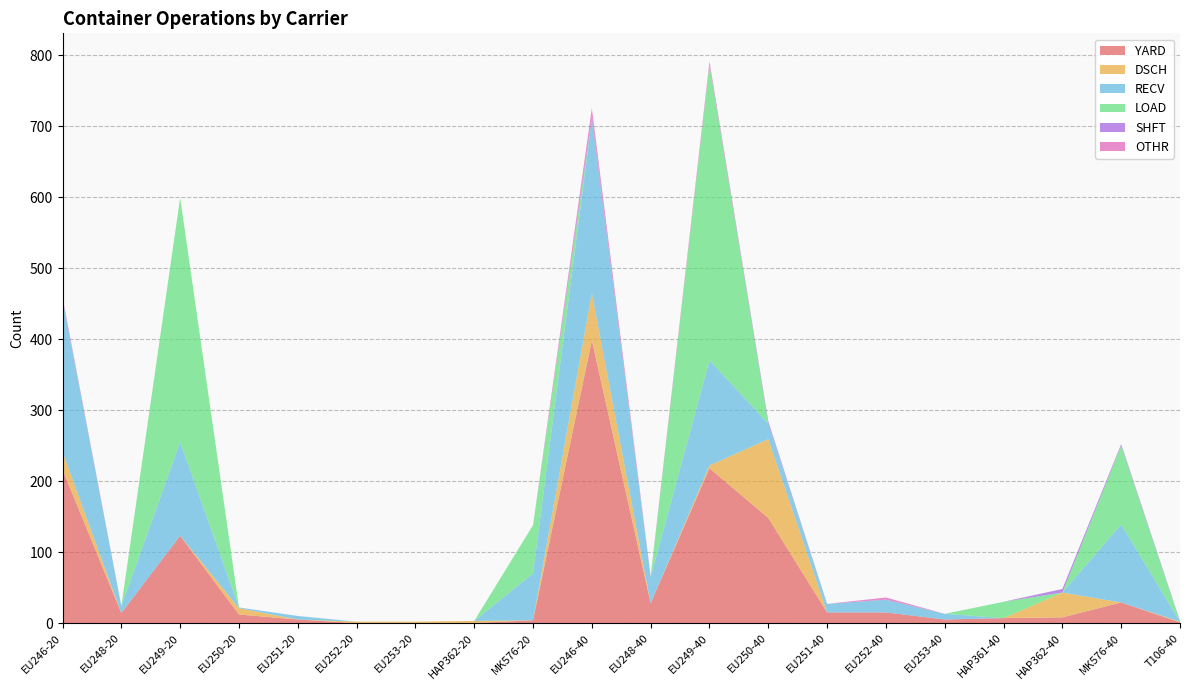

Reading left to right, transcribe all the data shown in this chart.

YARD: EU246-20=216	EU248-20=14	EU249-20=123	EU250-20=12	EU251-20=5	EU252-20=0	EU253-20=0	HAP362-20=0	MK576-20=4	EU246-40=398	EU248-40=28	EU249-40=218	EU250-40=148	EU251-40=15	EU252-40=15	EU253-40=5	HAP361-40=7	HAP362-40=8	MK576-40=29	T106-40=1
DSCH: EU246-20=25	EU248-20=0	EU249-20=0	EU250-20=9	EU251-20=0	EU252-20=2	EU253-20=2	HAP362-20=3	MK576-20=0	EU246-40=67	EU248-40=0	EU249-40=4	EU250-40=111	EU251-40=0	EU252-40=0	EU253-40=0	HAP361-40=0	HAP362-40=35	MK576-40=0	T106-40=1
RECV: EU246-20=214	EU248-20=10	EU249-20=132	EU250-20=1	EU251-20=5	EU252-20=0	EU253-20=0	HAP362-20=0	MK576-20=66	EU246-40=244	EU248-40=37	EU249-40=148	EU250-40=22	EU251-40=12	EU252-40=18	EU253-40=8	HAP361-40=0	HAP362-40=0	MK576-40=110	T106-40=0
LOAD: EU246-20=0	EU248-20=0	EU249-20=344	EU250-20=0	EU251-20=0	EU252-20=0	EU253-20=0	HAP362-20=0	MK576-20=68	EU246-40=0	EU248-40=0	EU249-40=416	EU250-40=0	EU251-40=0	EU252-40=0	EU253-40=0	HAP361-40=23	HAP362-40=0	MK576-40=111	T106-40=0
SHFT: EU246-20=2	EU248-20=0	EU249-20=0	EU250-20=0	EU251-20=0	EU252-20=0	EU253-20=0	HAP362-20=0	MK576-20=0	EU246-40=6	EU248-40=0	EU249-40=1	EU250-40=3	EU251-40=0	EU252-40=0	EU253-40=0	HAP361-40=0	HAP362-40=5	MK576-40=2	T106-40=1
OTHR: EU246-20=2	EU248-20=0	EU249-20=0	EU250-20=0	EU251-20=0	EU252-20=0	EU253-20=0	HAP362-20=0	MK576-20=0	EU246-40=10	EU248-40=1	EU249-40=4	EU250-40=0	EU251-40=0	EU252-40=3	EU253-40=0	HAP361-40=0	HAP362-40=0	MK576-40=0	T106-40=0